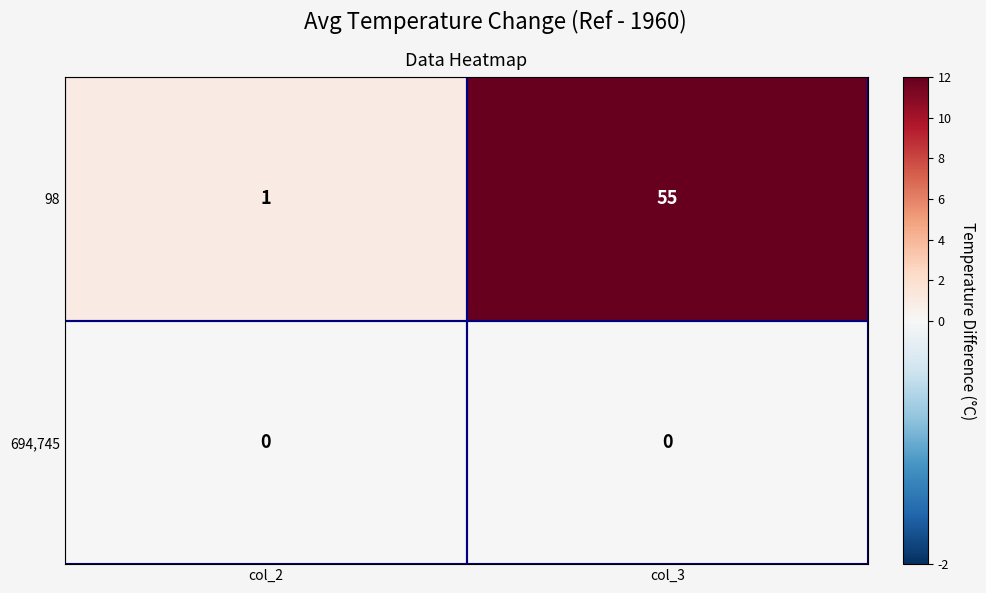

True or false: 98 has a value of 1 at col_2.

True